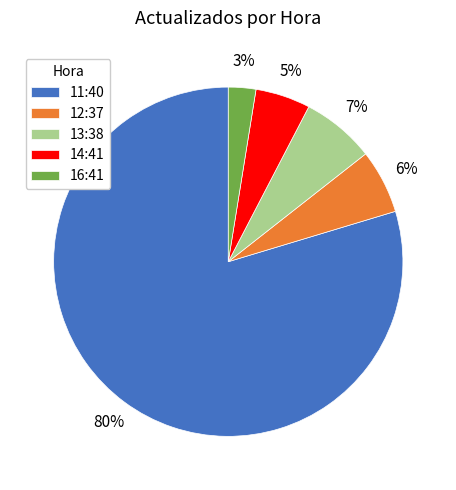

Rank the categories by value from highest to lowest.

11:40, 13:38, 12:37, 14:41, 16:41